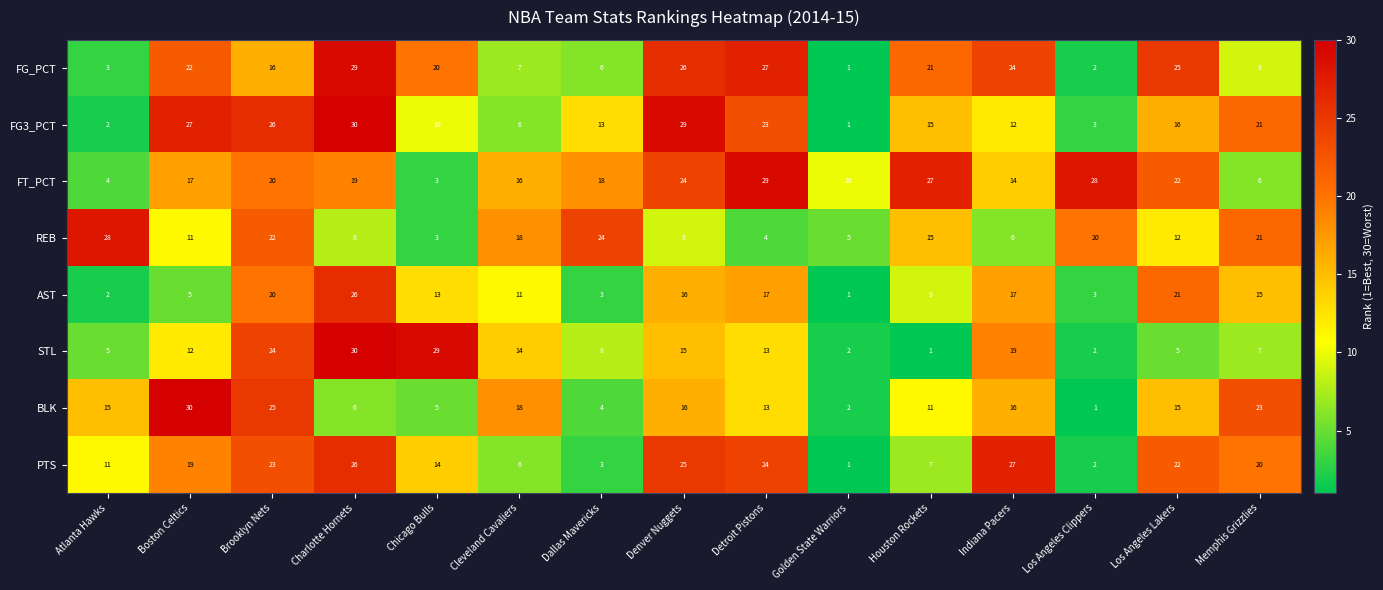

The value of STL at Boston Celtics is 12. True or false?

True